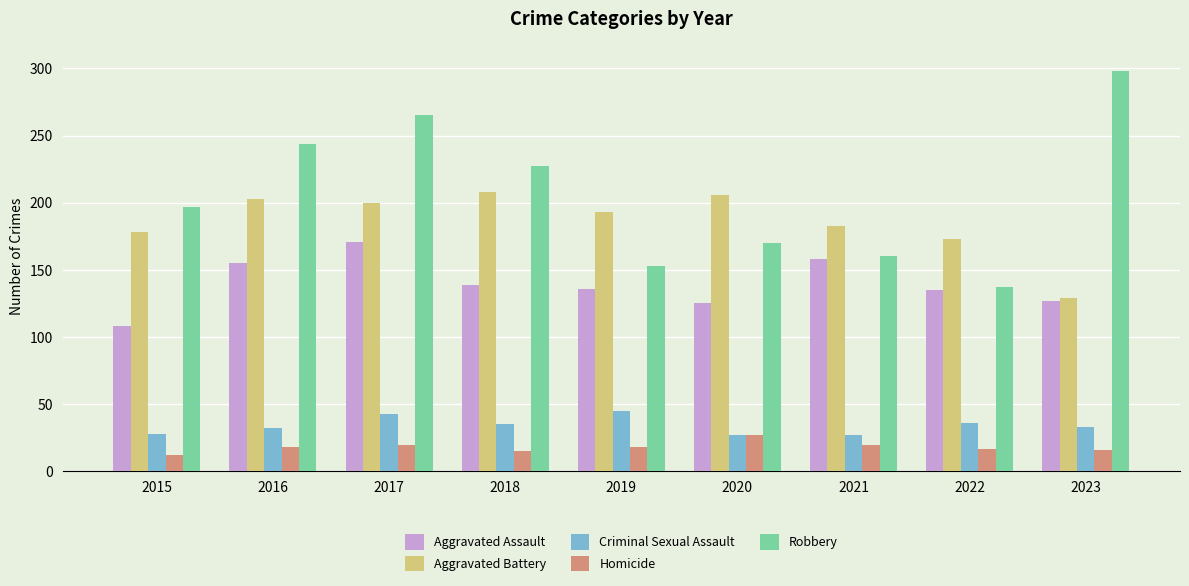

Rank the series by their maximum value, from highest to lowest.

Robbery, Aggravated Battery, Aggravated Assault, Criminal Sexual Assault, Homicide